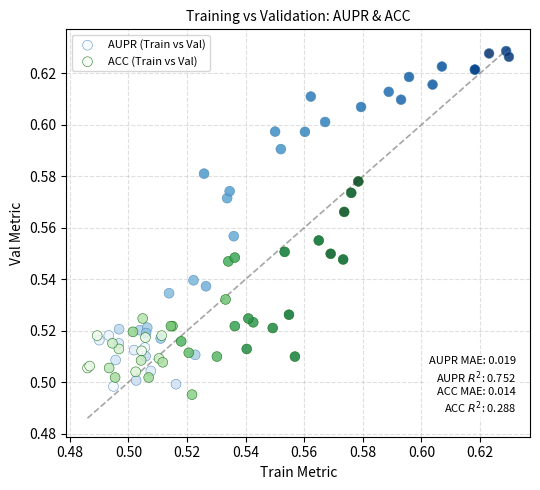

Which series reaches the maximum Y coordinate?

AUPR (Train vs Val)